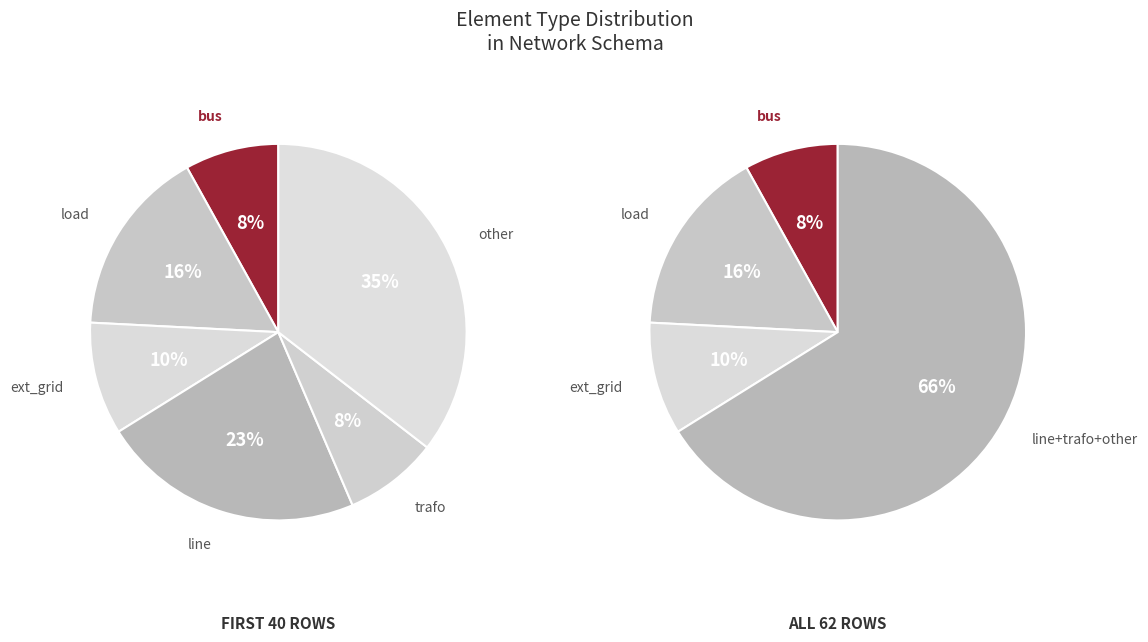

Which slice is the smallest?

bus